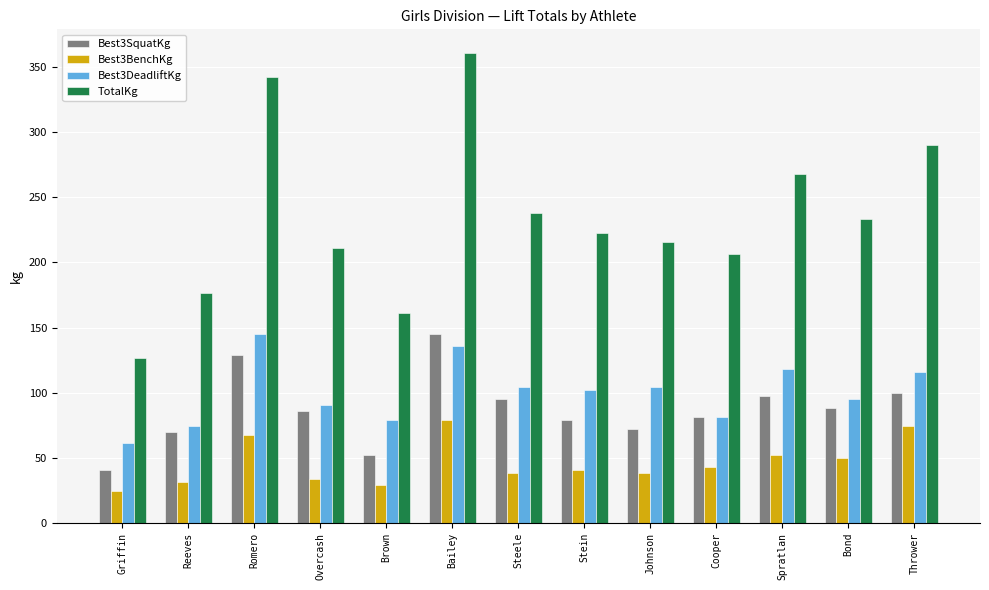

Which series has the widest spread of values?

TotalKg